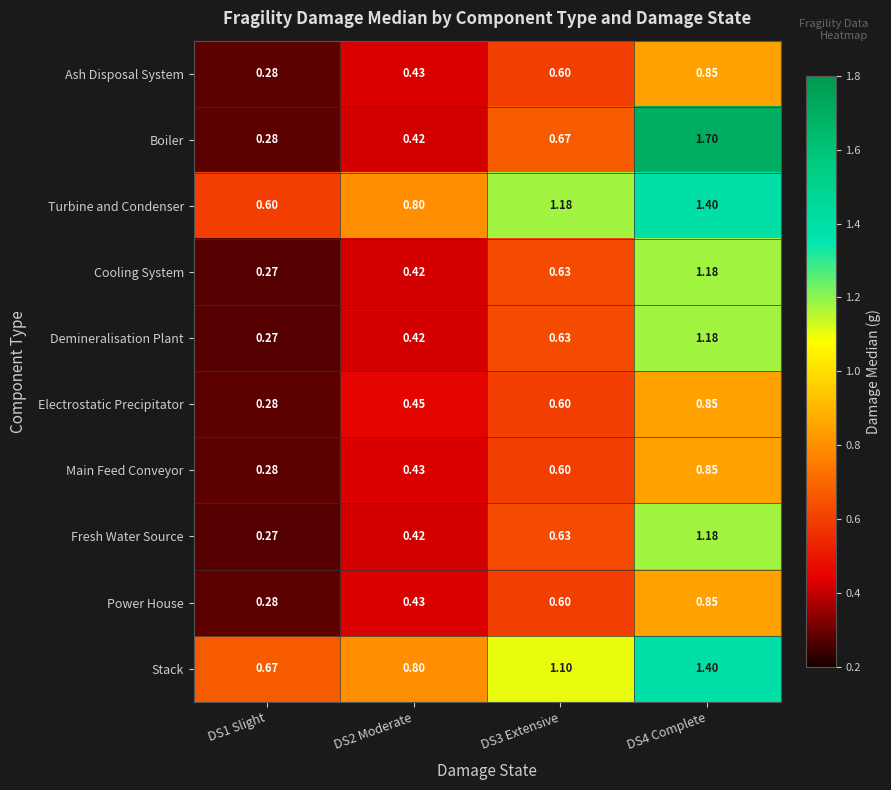

At which category is the sum across all series the highest?

DS4 Complete